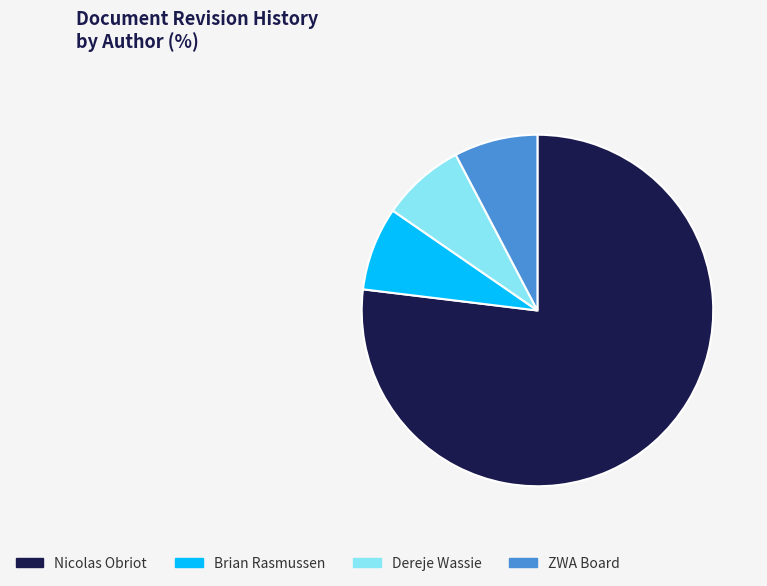

Is there a majority slice in this chart?

Yes